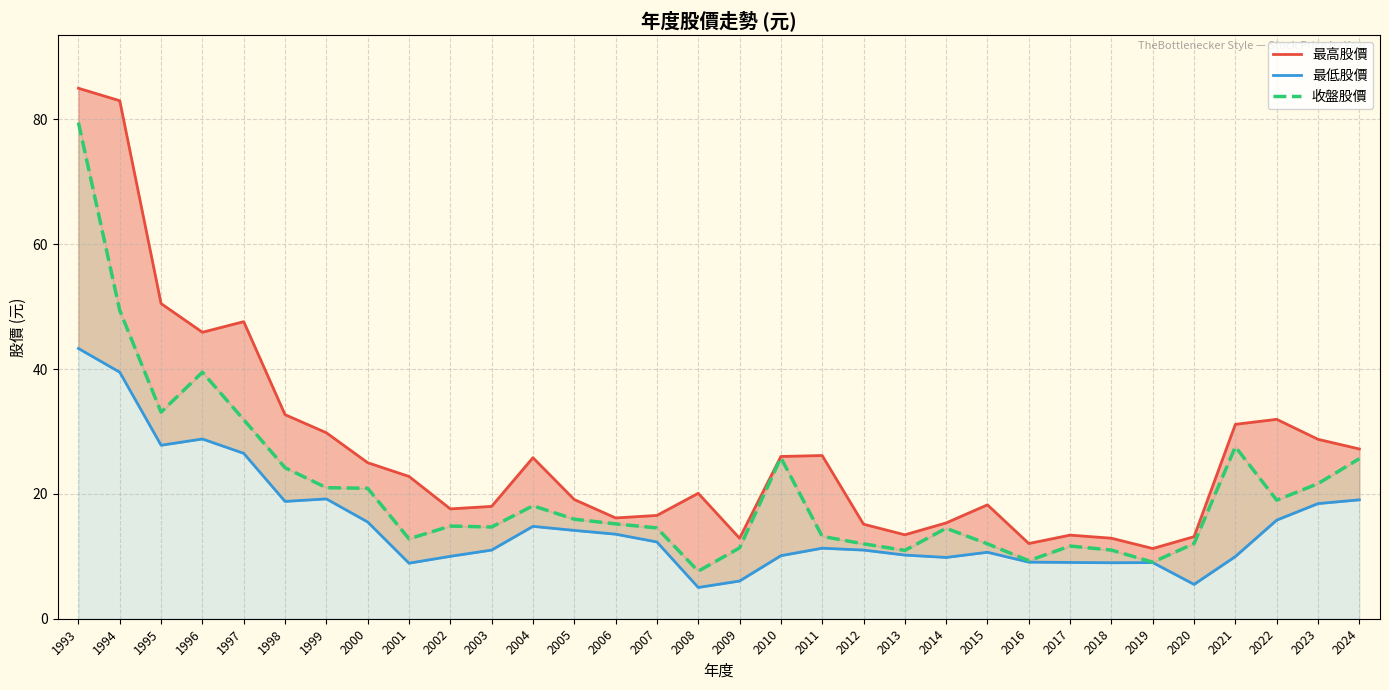

True or false: 收盤股價 and 最高股價 cross at least once.

False